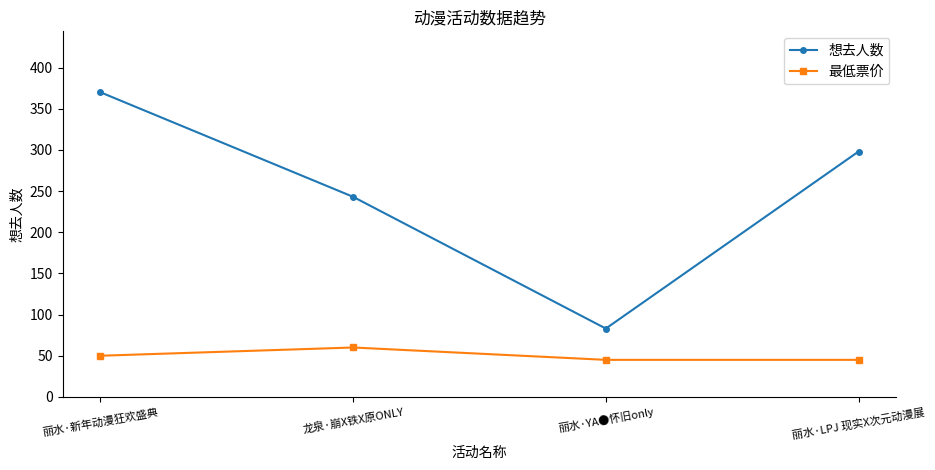

What position from the left is 龙泉·崩X铁X原ONLY?

2